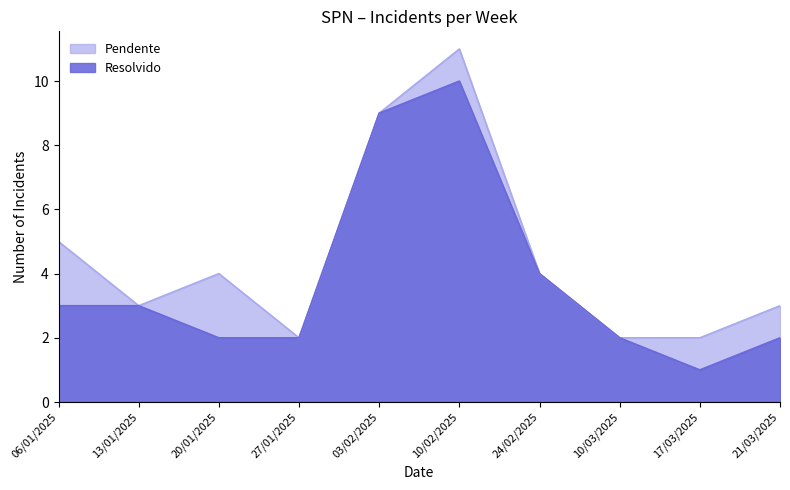

What is the sum of all values?

38